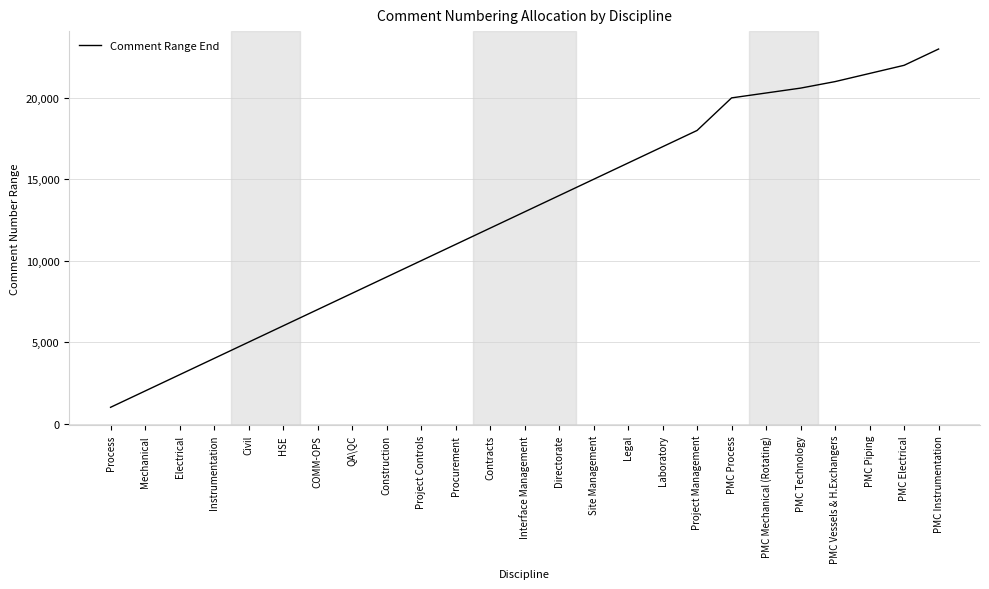

What is the minimum value shown in the chart?

1000